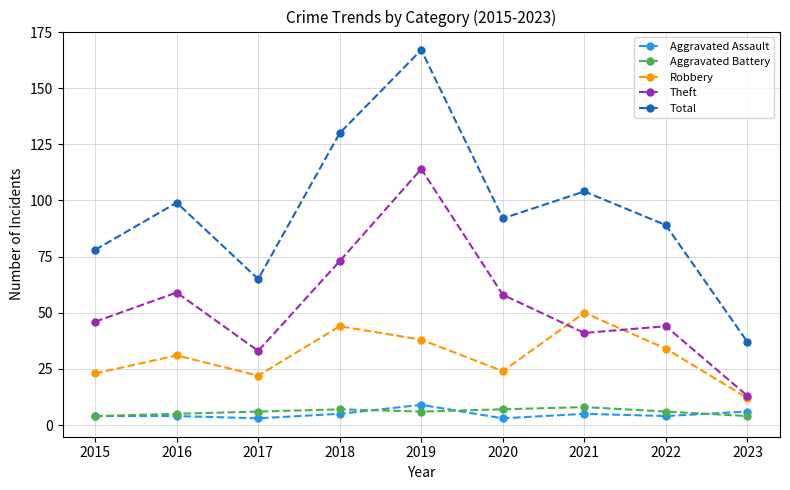

Is this an area chart (filled region under the line)?

No